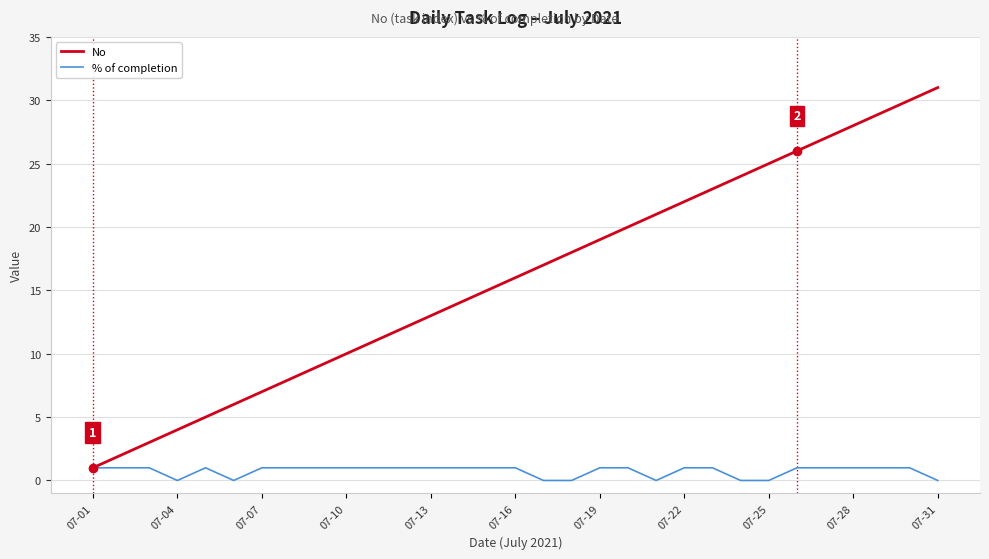

Which series has the largest total across all categories?

No